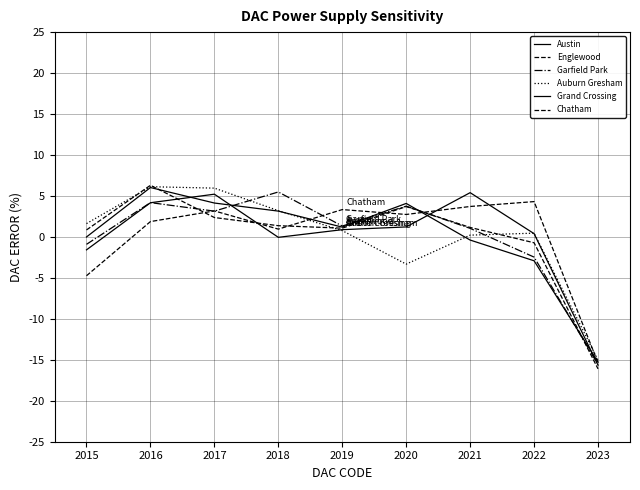

What is the greatest value displayed?

6.3